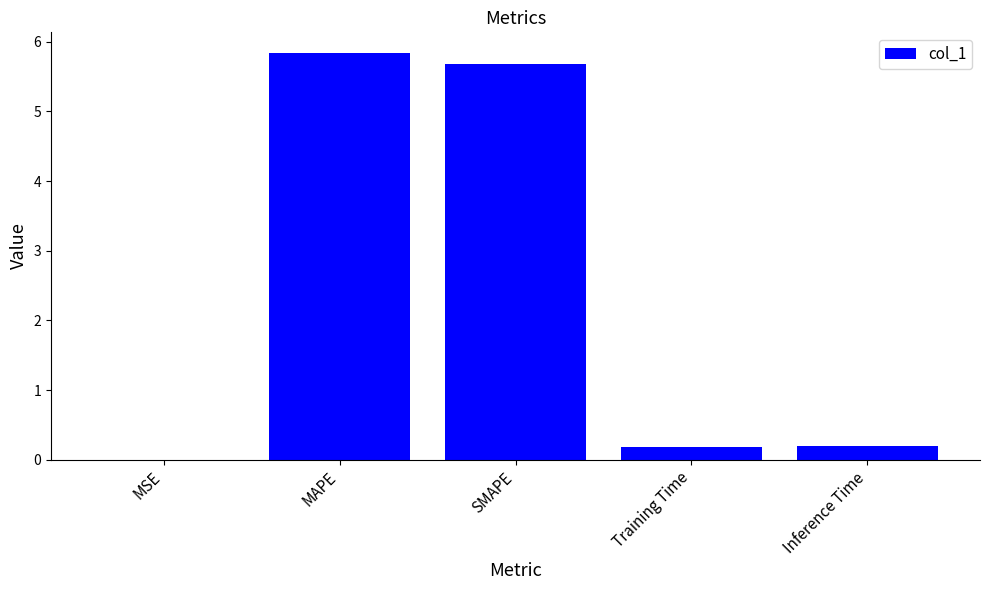

What is the sum of all values?

11.9